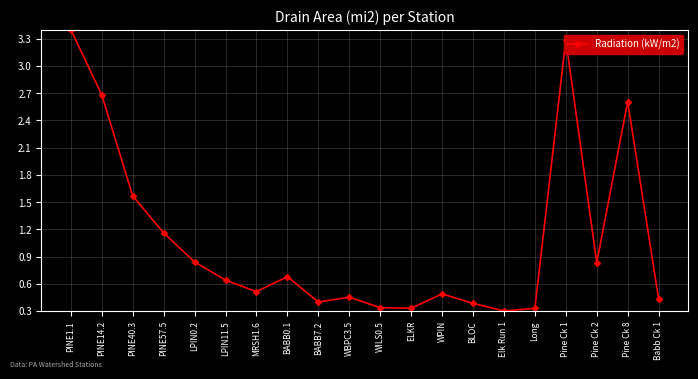

What is the sum of all values?

21.7